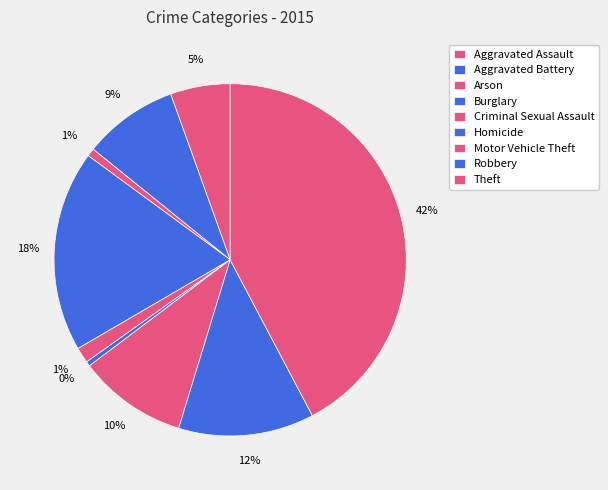

To the nearest percent, what portion does Robbery represent?

12%